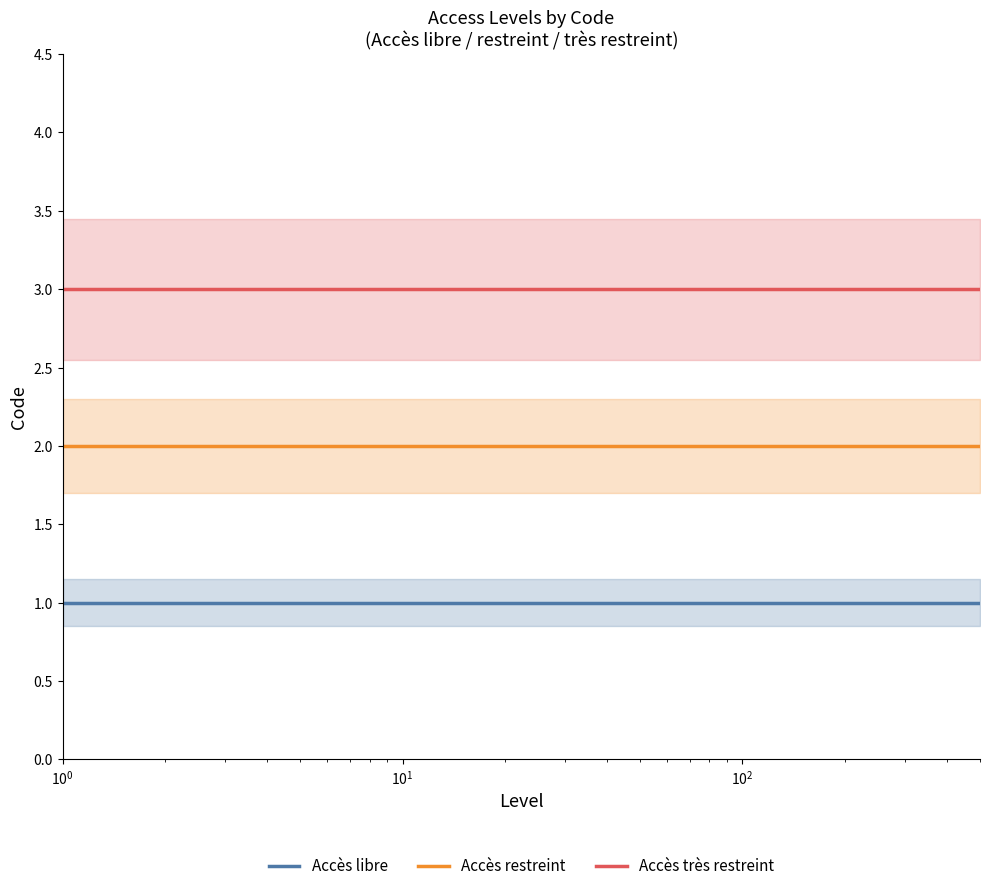

True or false: Accès restreint and Accès libre intersect in this chart.

False